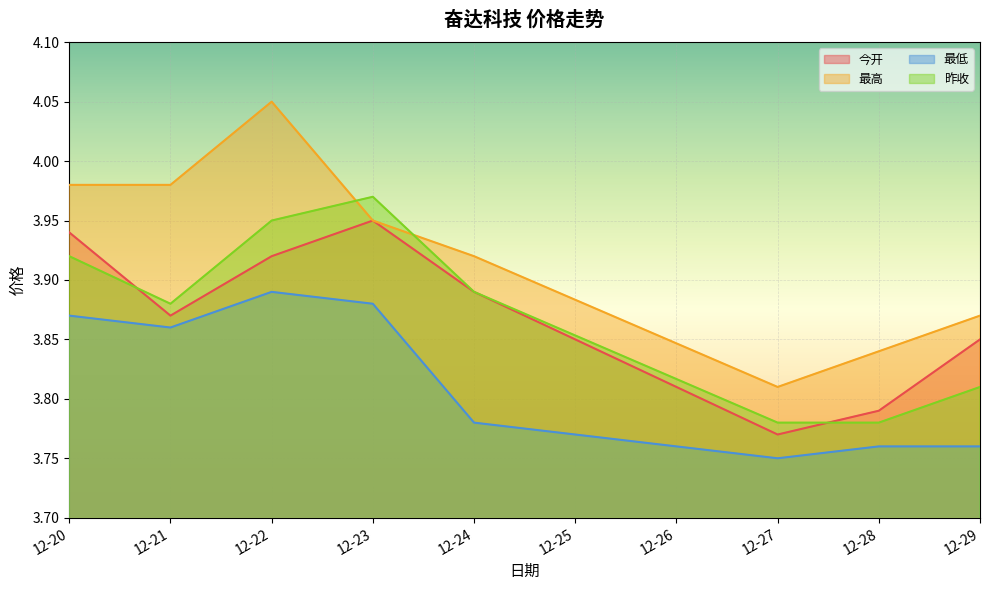

Rank the series at 12-29 from lowest to highest value.

最低, 昨收, 今开, 最高